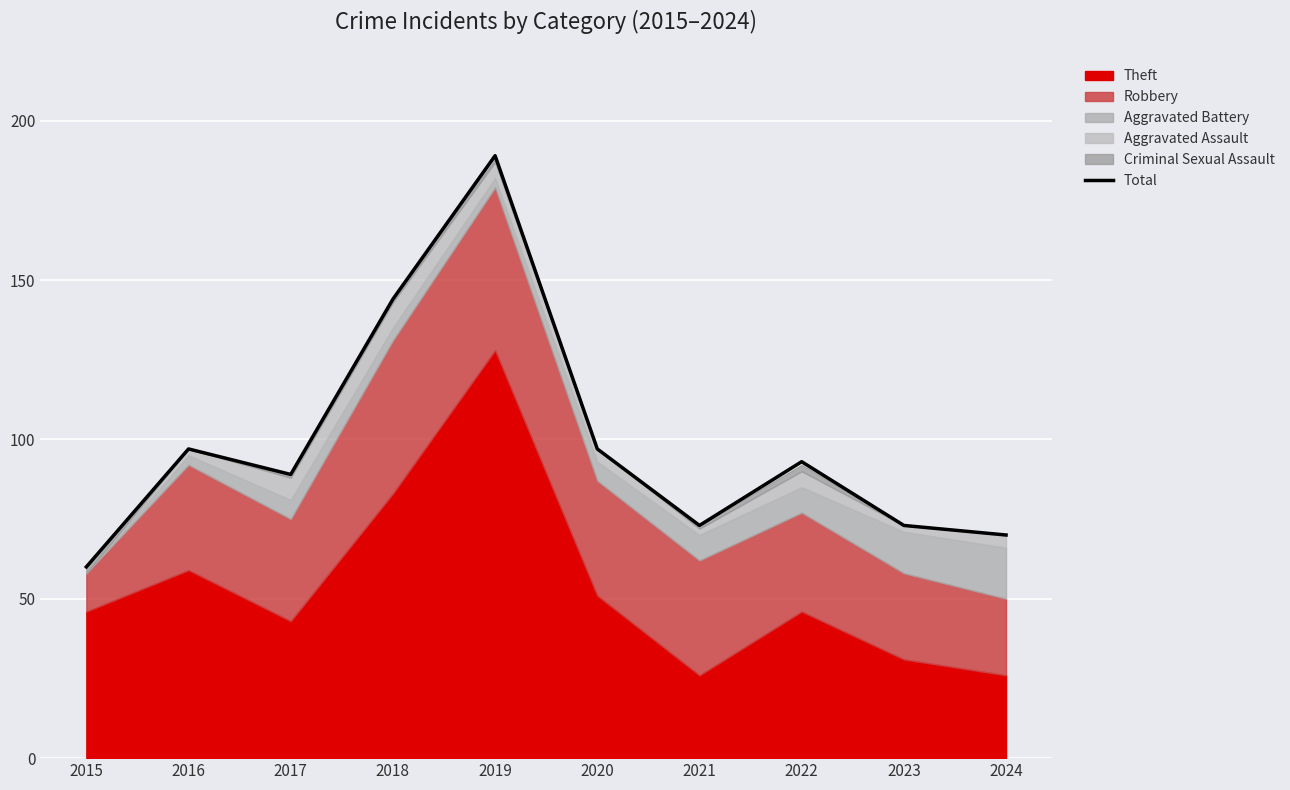

Rank the categories by value from highest to lowest.

2019, 2018, 2016, 2020, 2022, 2017, 2021, 2023, 2024, 2015